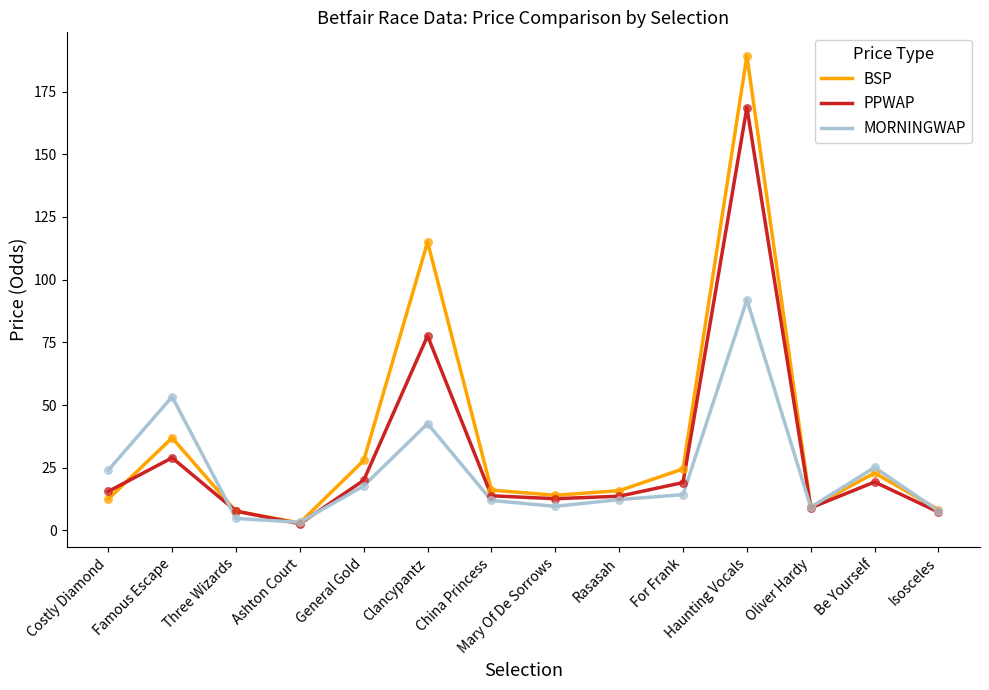

Which series has the largest total across all categories?

BSP